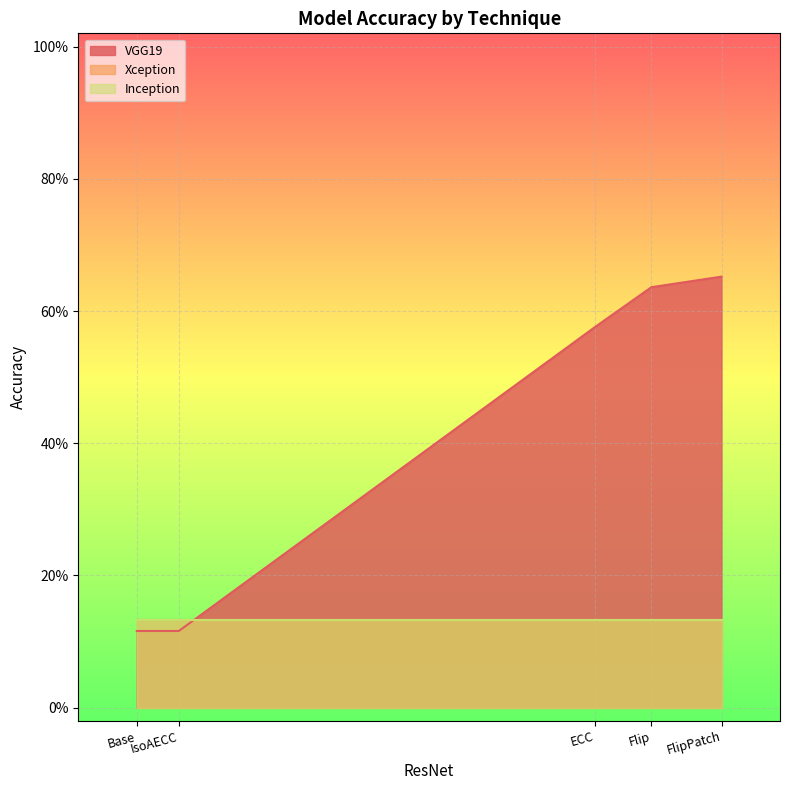

Does the chart display data point markers on the line(s)?

No